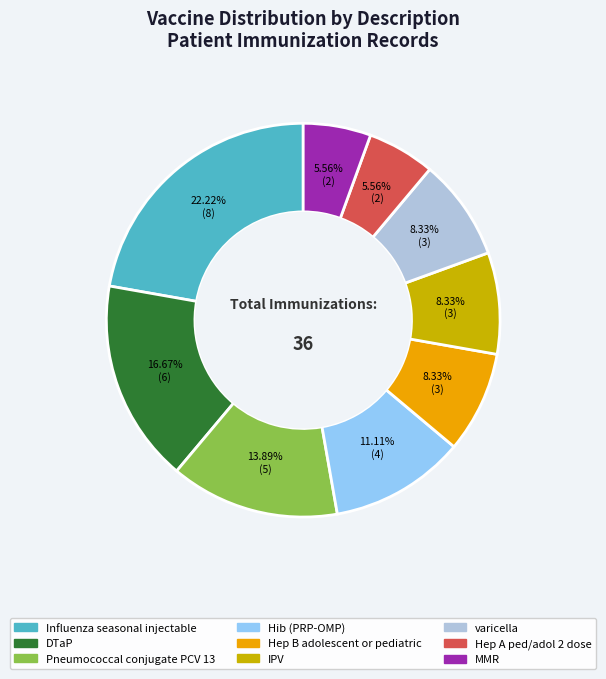

Count the number of slices in the pie.

9